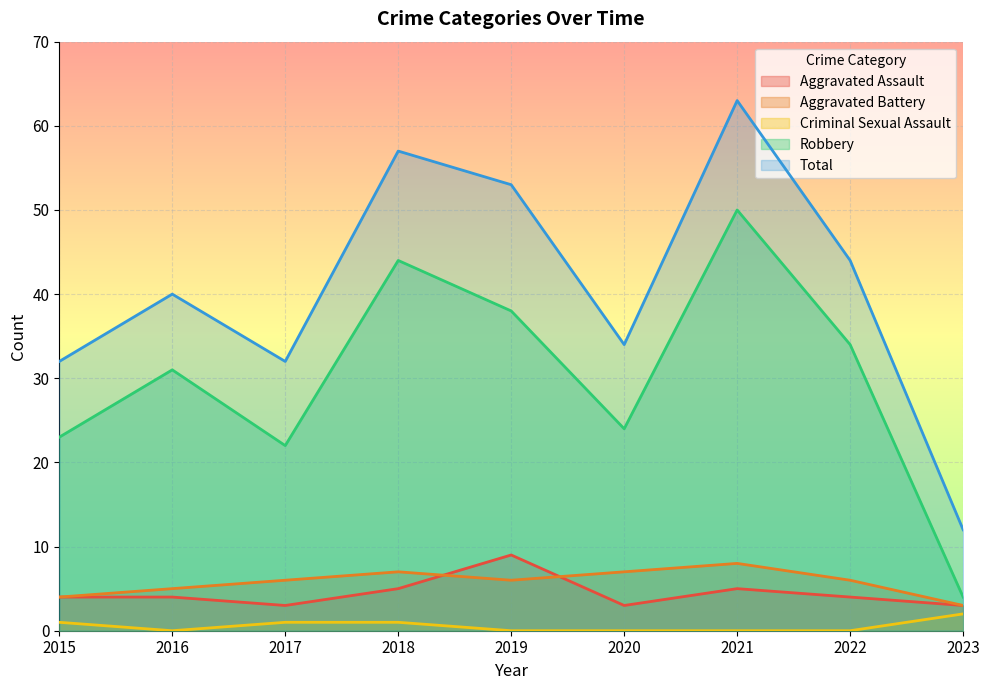

At which category is the sum across all series the highest?

2021